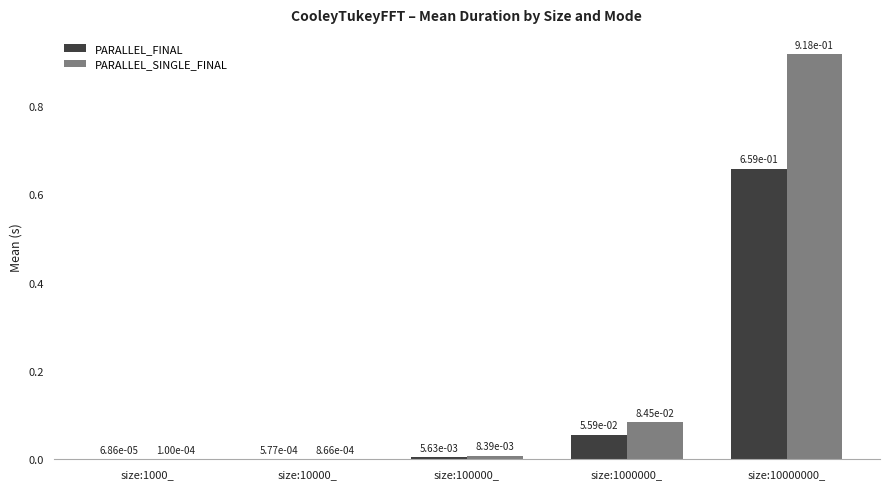

What is the sum of all PARALLEL_SINGLE_FINAL values?

1.0